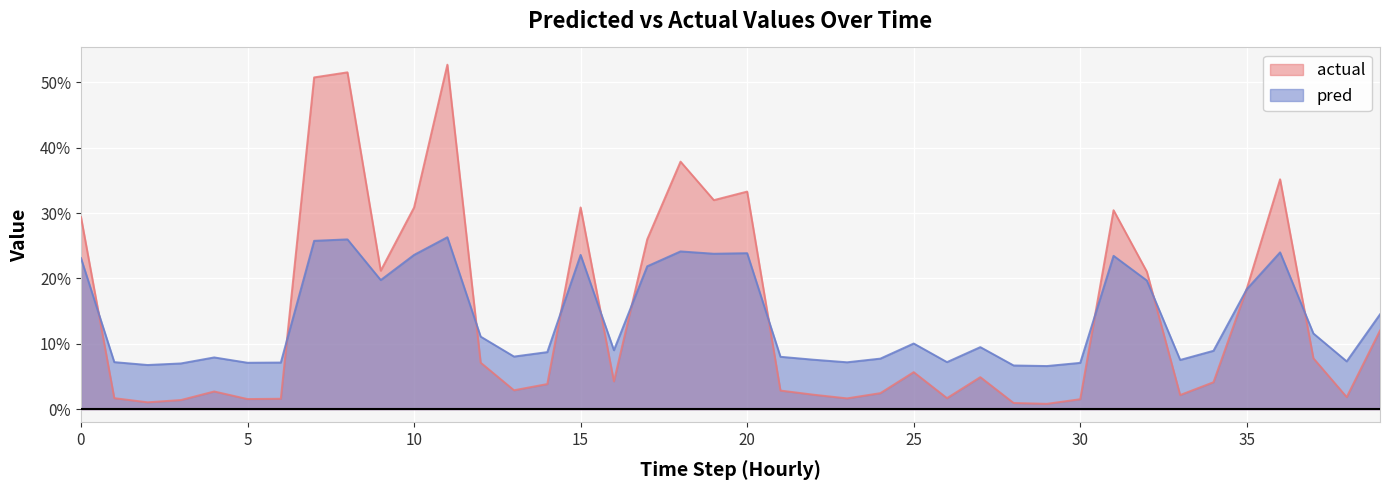

In actual, how many points are higher than both neighbors (excluding endpoints)?

10